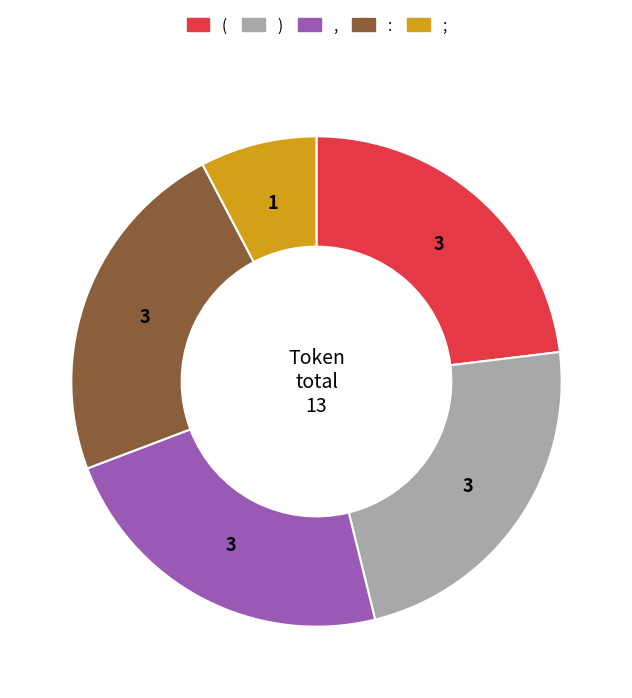

True or false: ; accounts for 8% of the total.

True